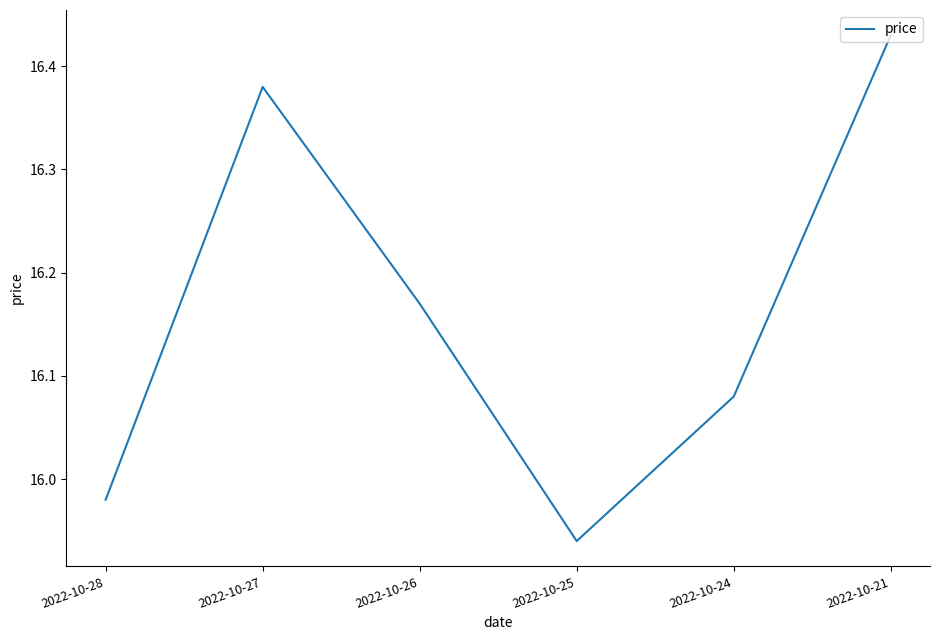

List the labels in order of value, largest first.

2022-10-21, 2022-10-27, 2022-10-26, 2022-10-24, 2022-10-28, 2022-10-25